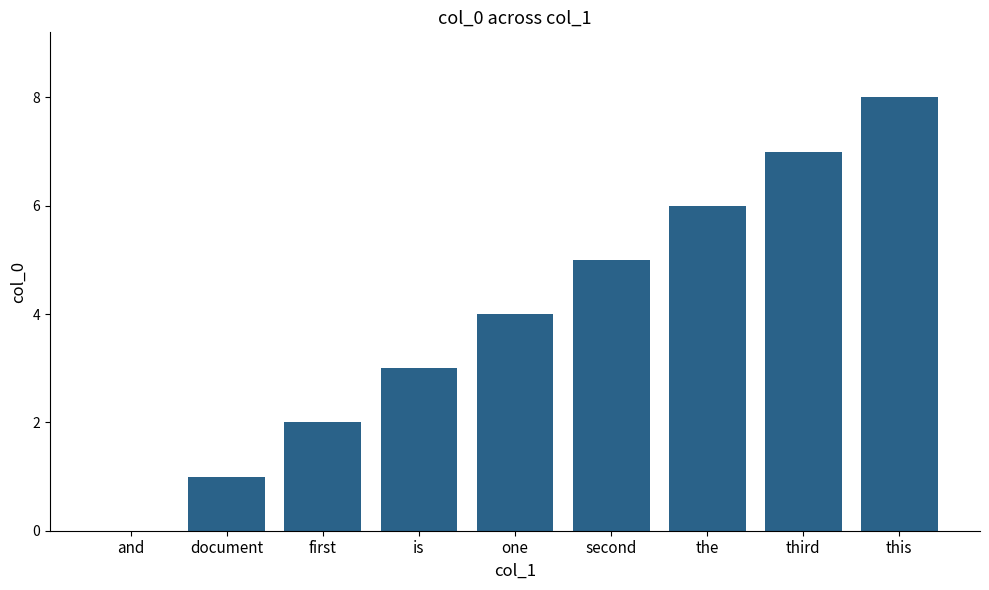

What is the greatest value displayed?

8